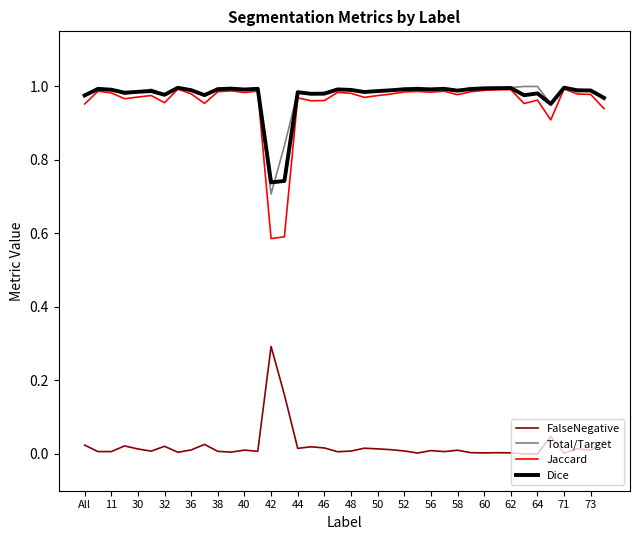

True or false: Total/Target and FalseNegative intersect in this chart.

False